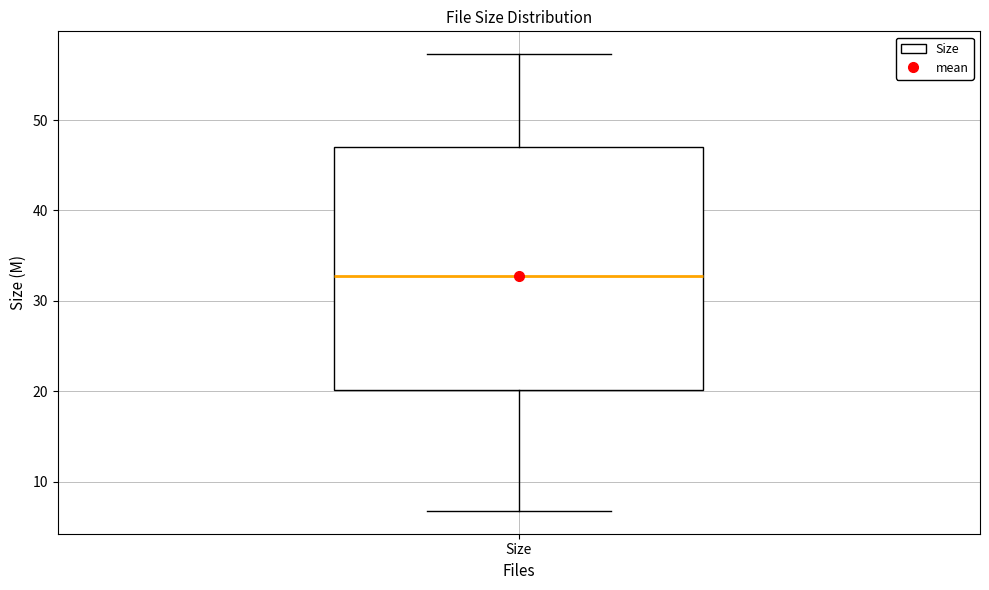

Transcribe this box plot: give where the median line is, the range the box spans, and where the two whiskers end, as read against the y-axis. The values are not printed on the chart, so give them approximately, as read against the axis.

median 33, box 20 to 47, whiskers 7 to 57